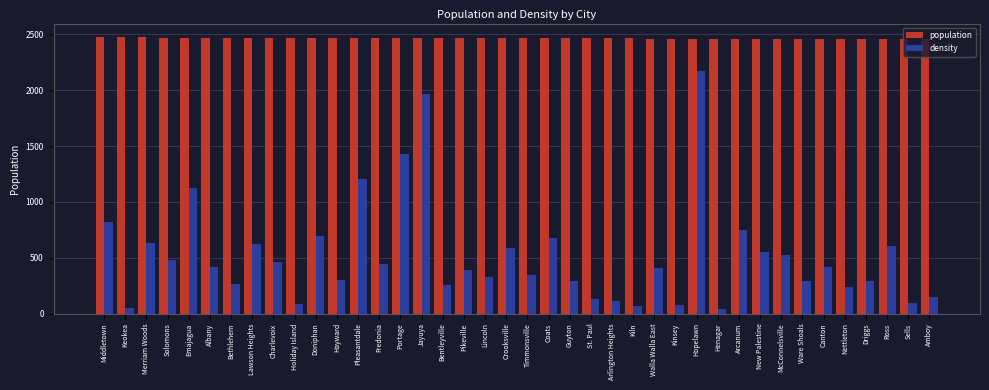

List the series in order of their peak value, highest first.

population, density